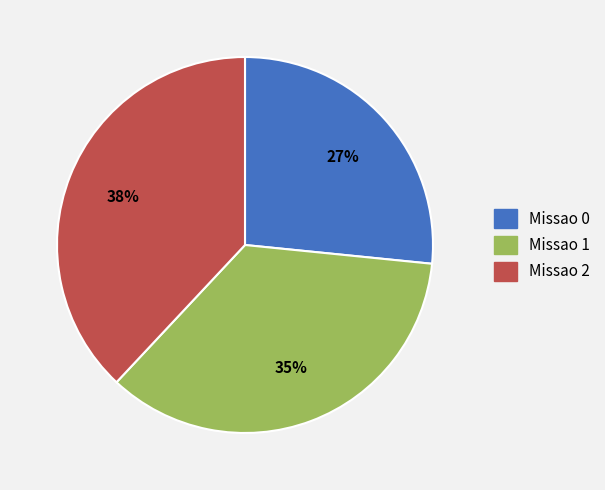

To the nearest percent, what percentage of the pie is Missao 1?

35%